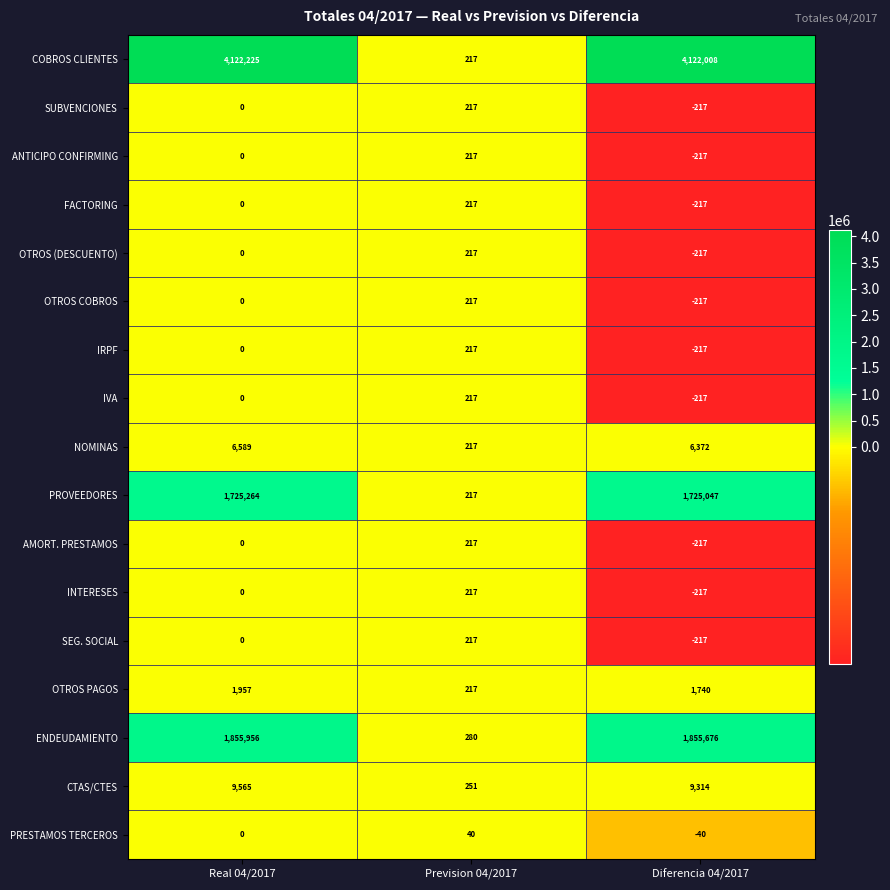

Rank the categories by PRESTAMOS TERCEROS value from highest to lowest.

Prevision 04/2017, Real 04/2017, Diferencia 04/2017